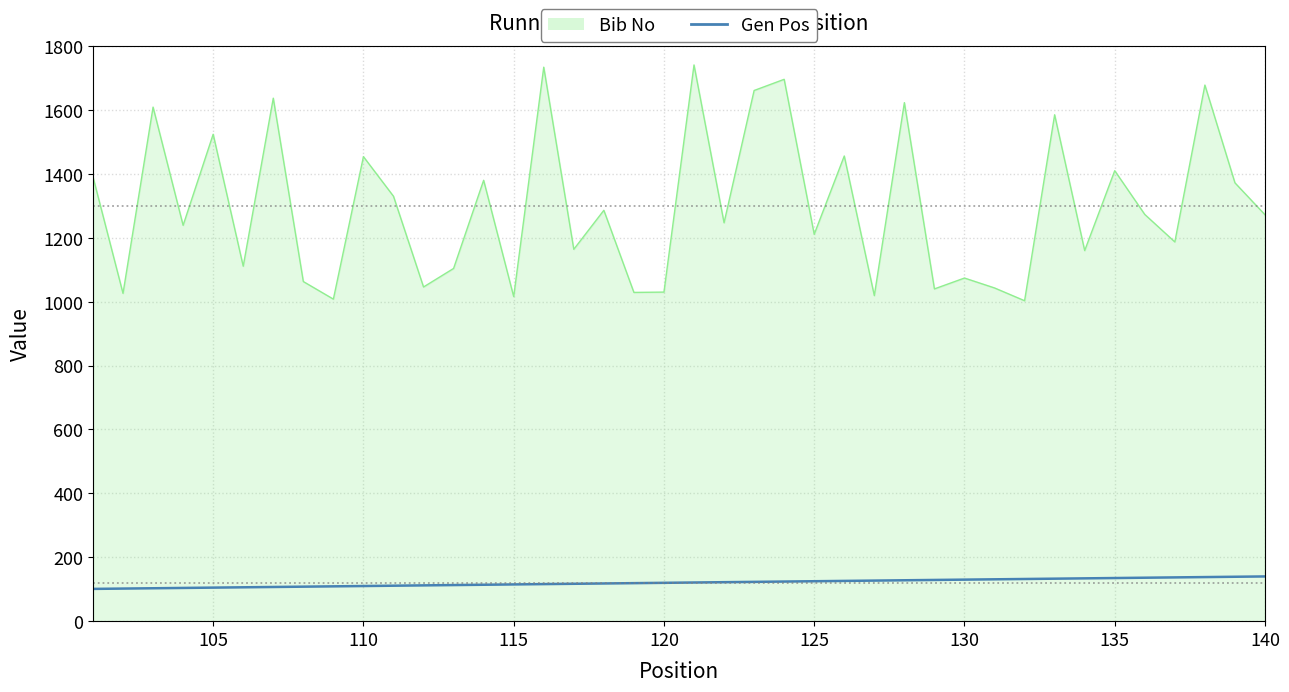

What is the maximum value for Bib No?

1741